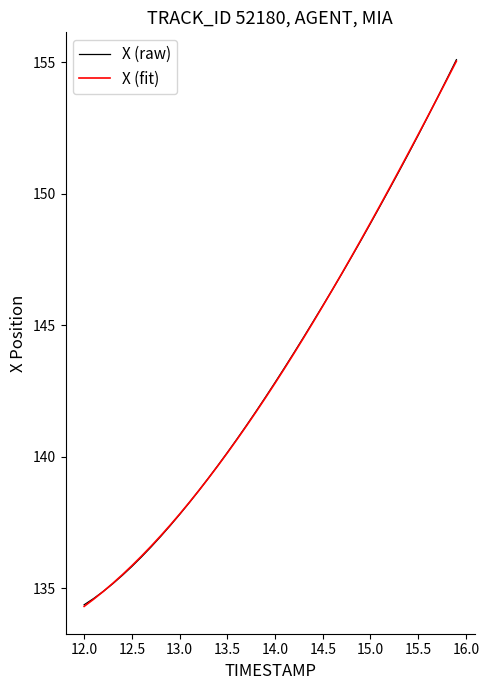

What are all the series names shown in the legend?

X (raw), X (fit)